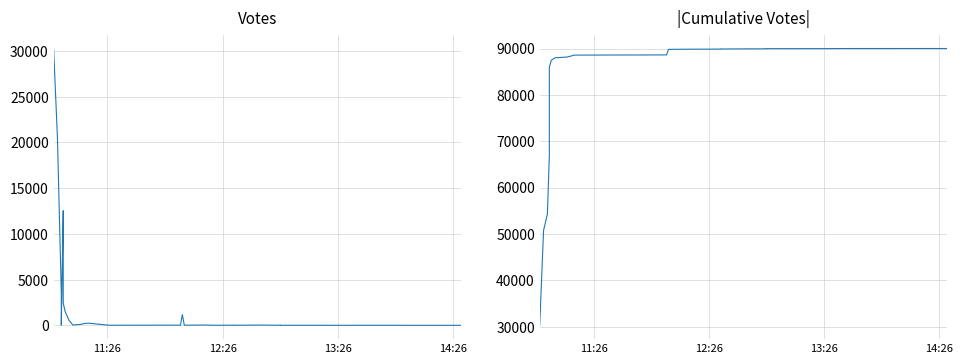

What is the difference between the second highest and minimum values in the Votes series?

20472